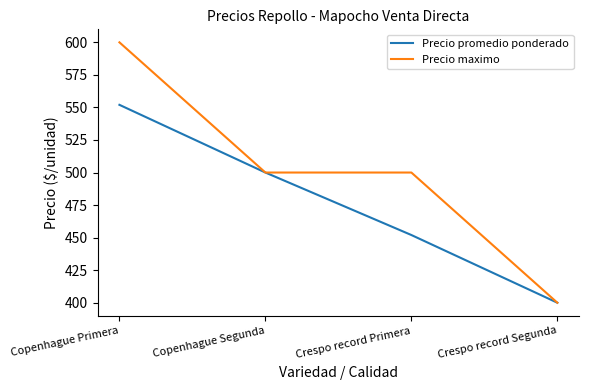

What is the difference between the second highest and minimum values in the Precio maximo series?

100